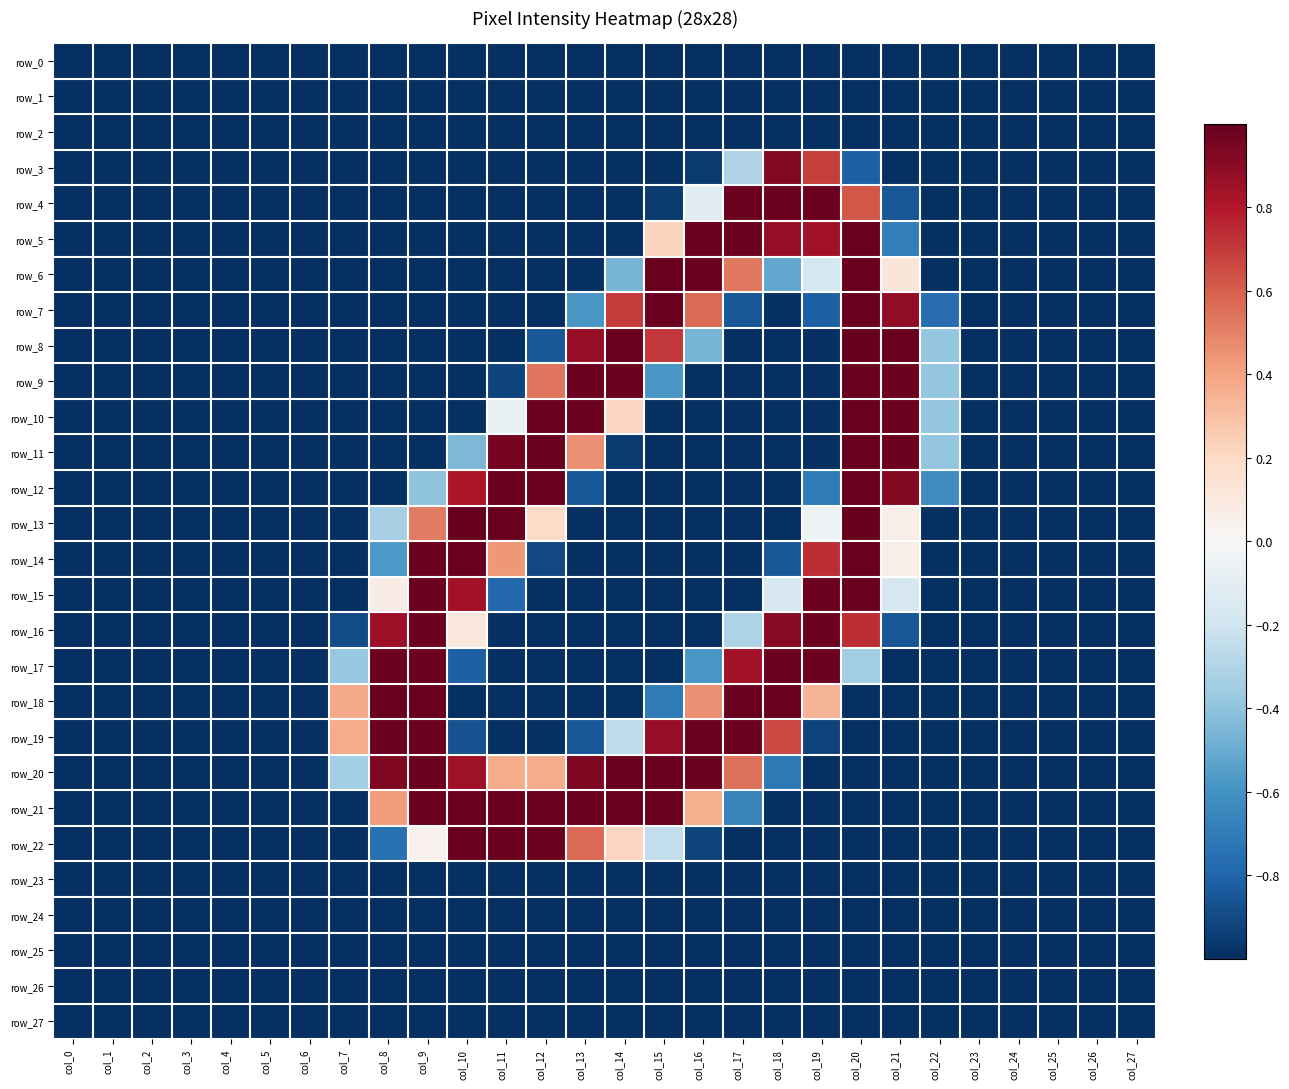

What value does the row_13 series have at col_12?

0.2